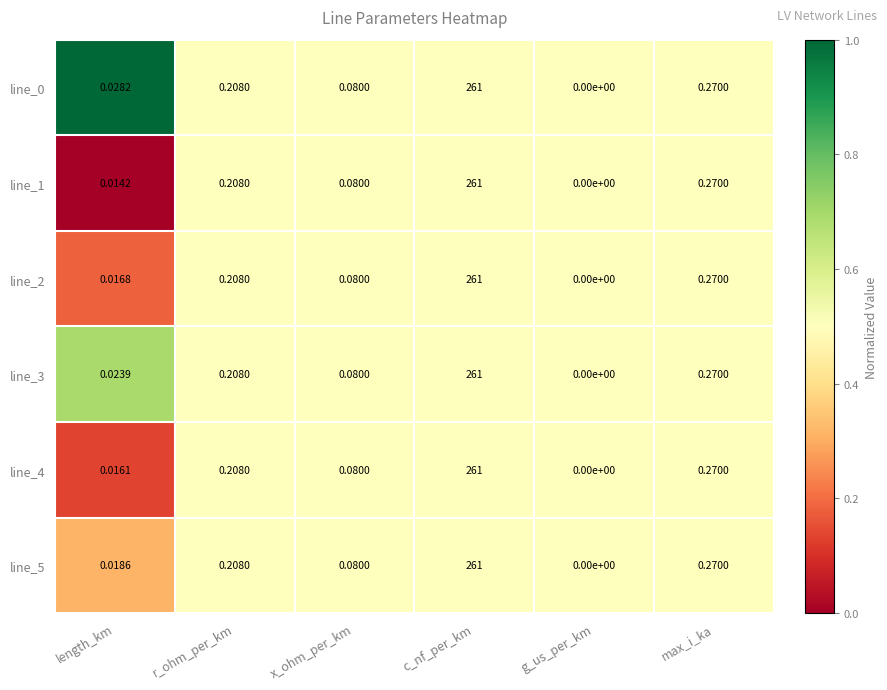

Which category has the highest value in the line_3 series?

c_nf_per_km